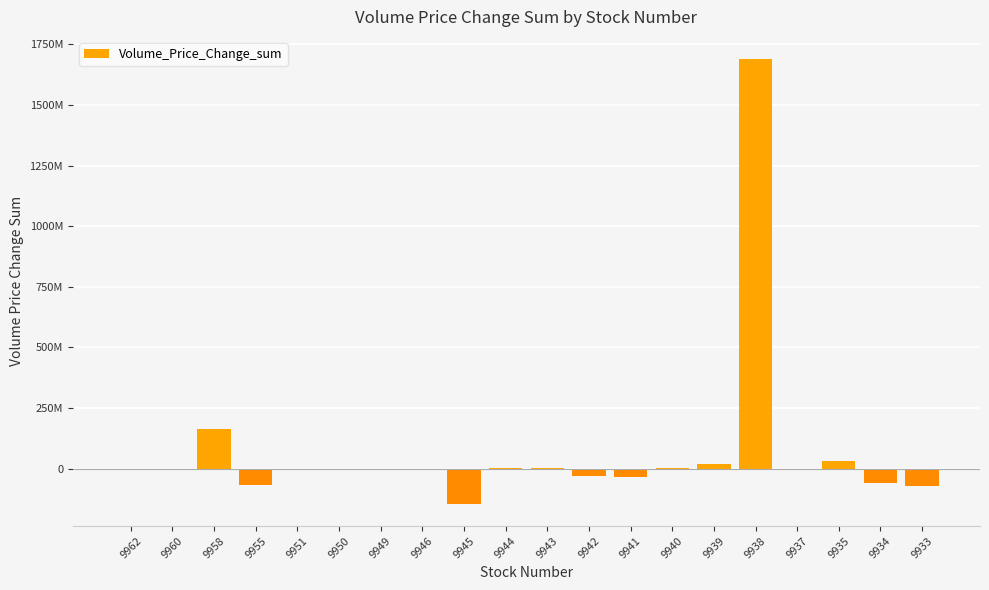

What is the average value?

75181332